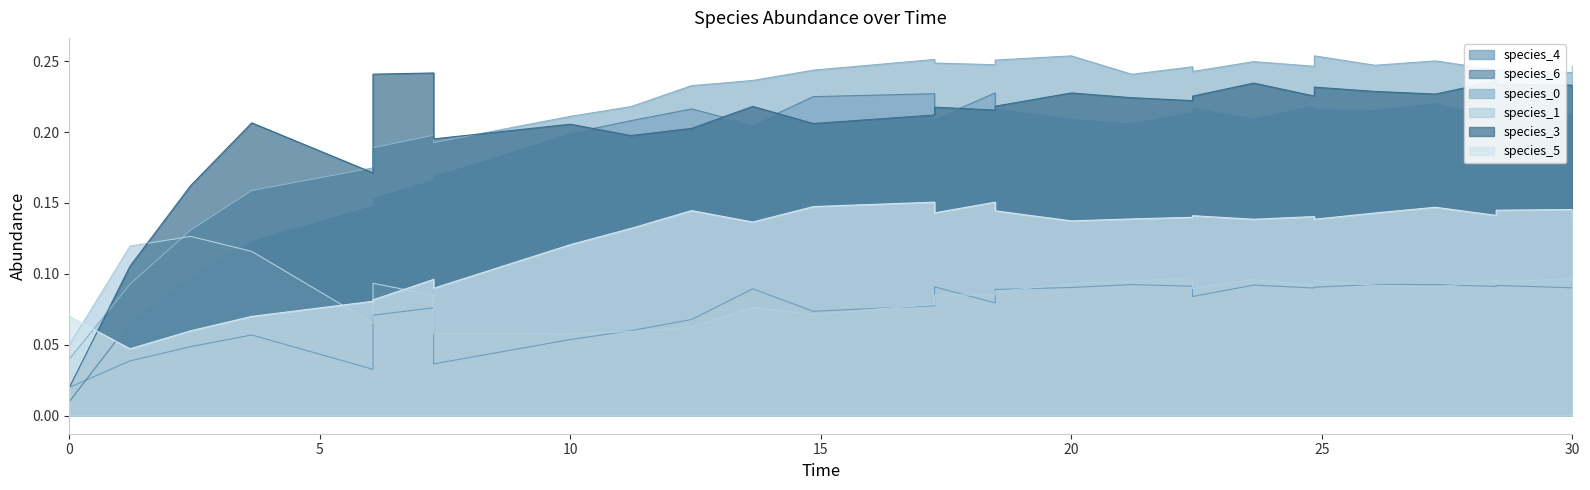

Which series has the largest range (max minus min)?

species_3